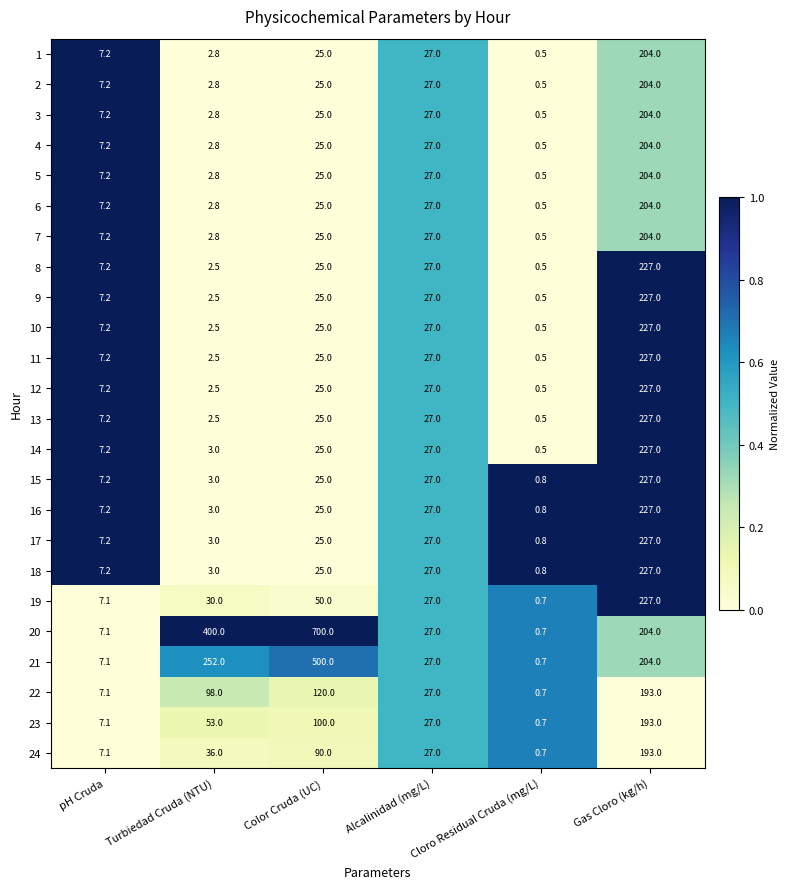

What is the sum of all 24 values?

353.8